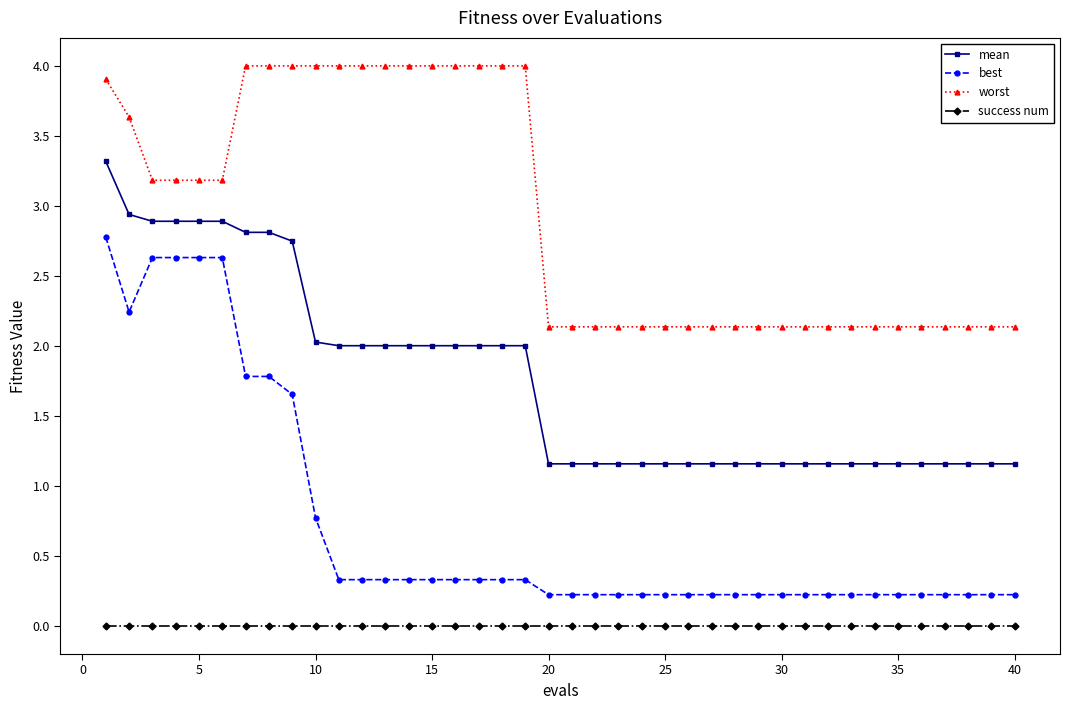

What is the highest value of the mean series?

3.3